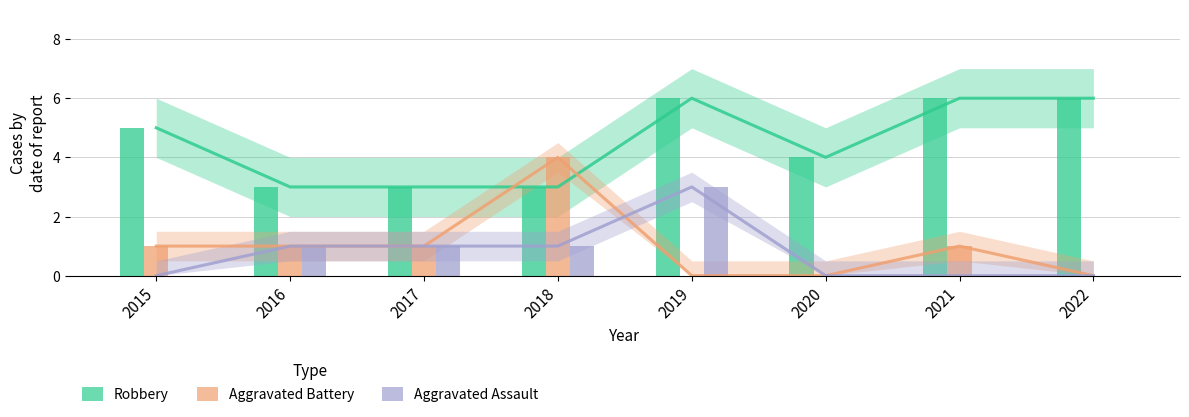

The Aggravated Assault series shows 1 at 2017. True or false?

True